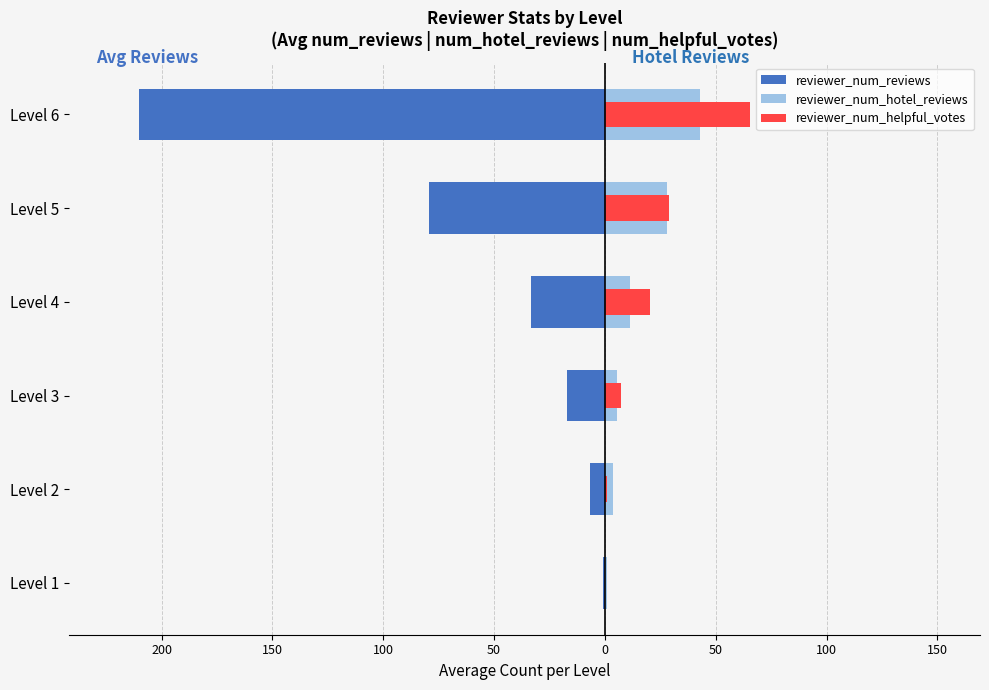

What is the value of the reviewer_num_reviews bar at the 4th from the left?

-33.4